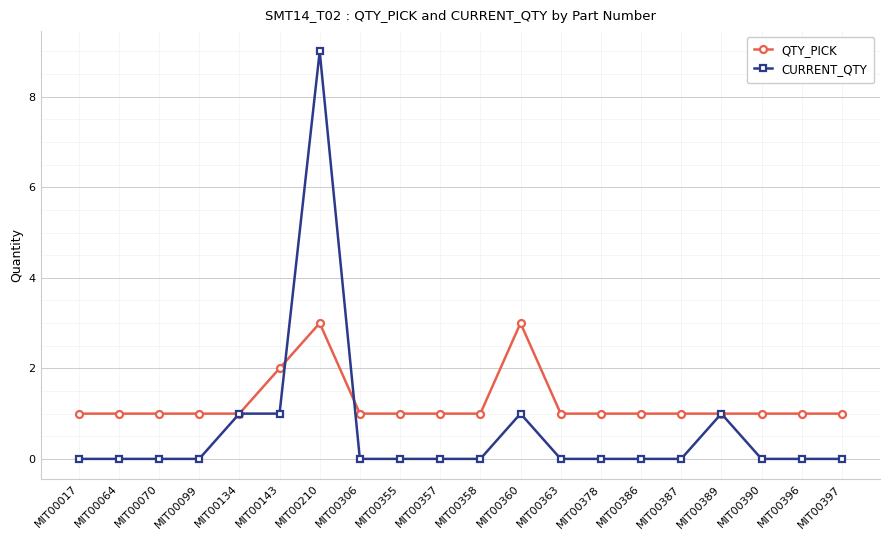

True or false: CURRENT_QTY has more than 2 interior local peaks.

True